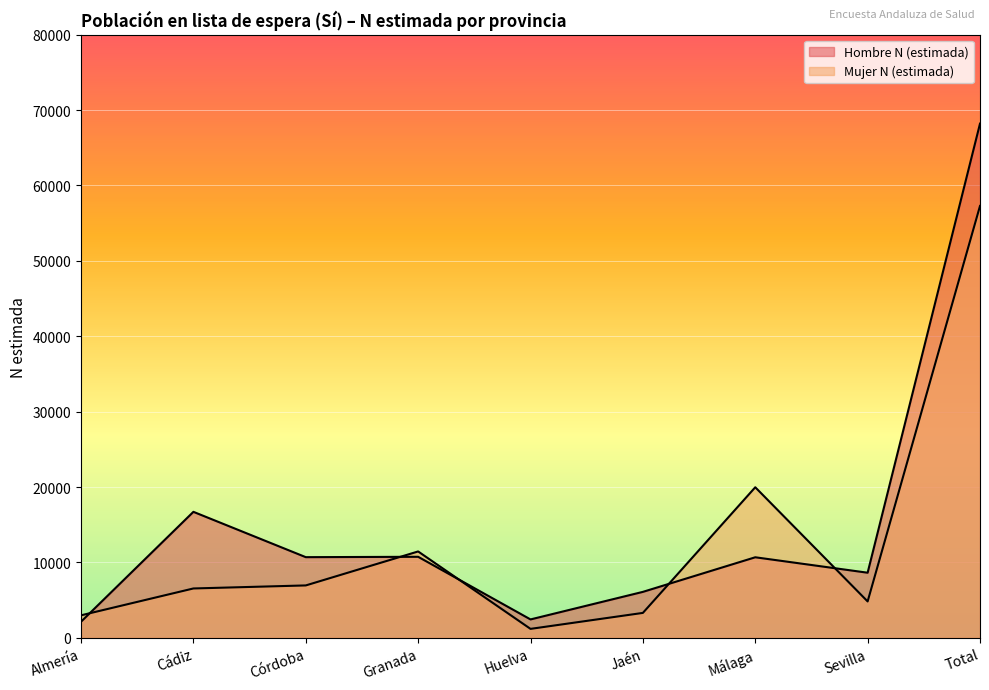

What is the label of the 2nd point from the left?

Cádiz